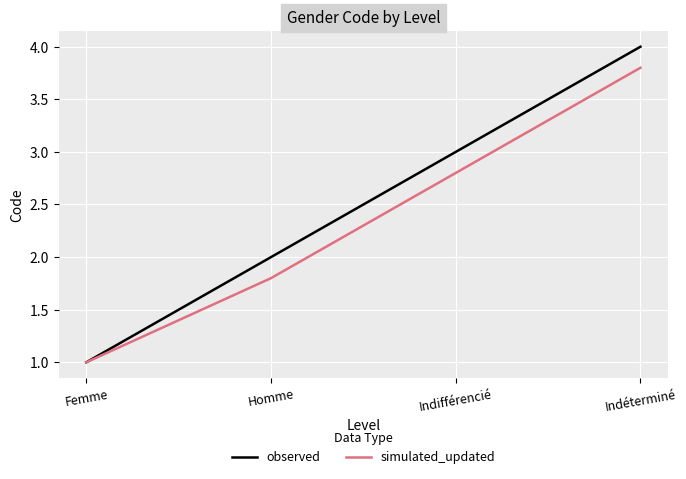

Is the value of observed at Indéterminé greater than the value of simulated_updated at Homme?

Yes